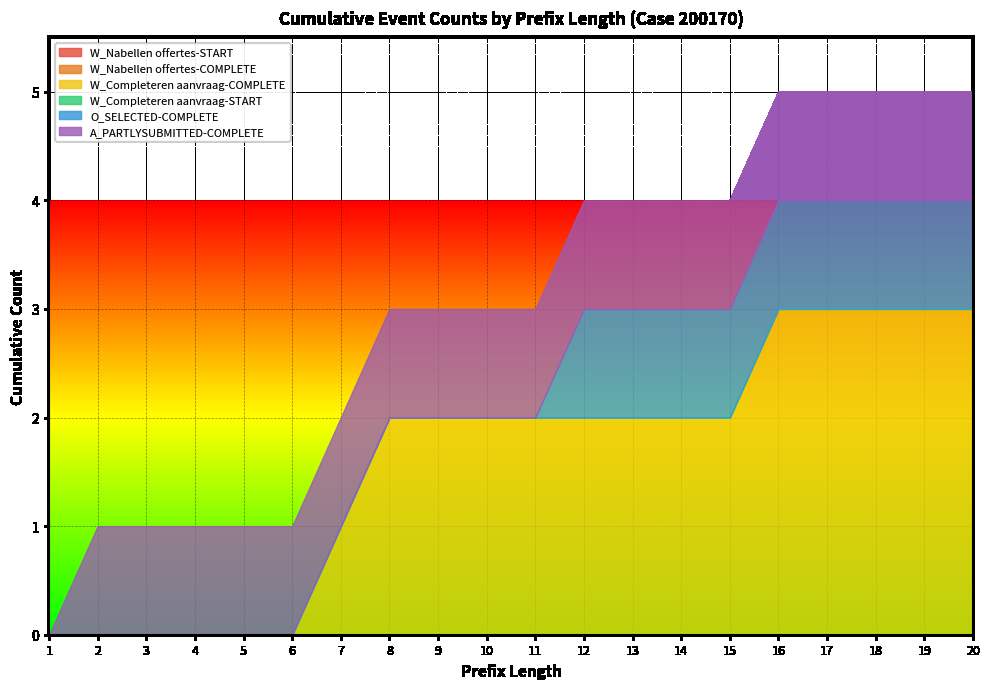

Does the chart display data point markers on the line(s)?

No